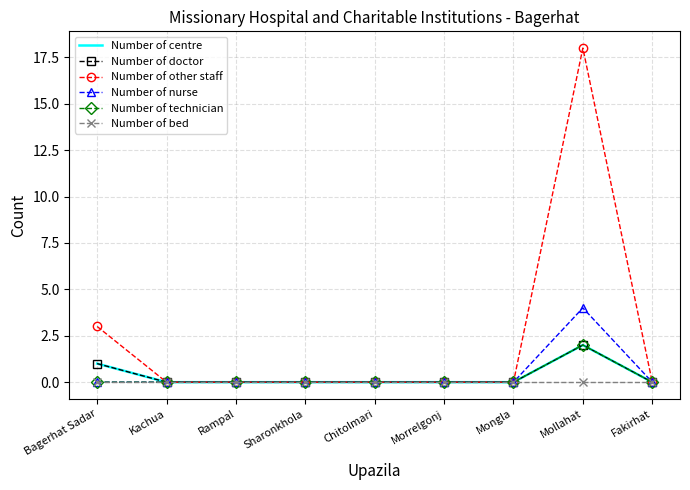

Rank the series at Bagerhat Sadar from highest to lowest value.

Number of other staff, Number of centre, Number of doctor, Number of nurse, Number of technician, Number of bed